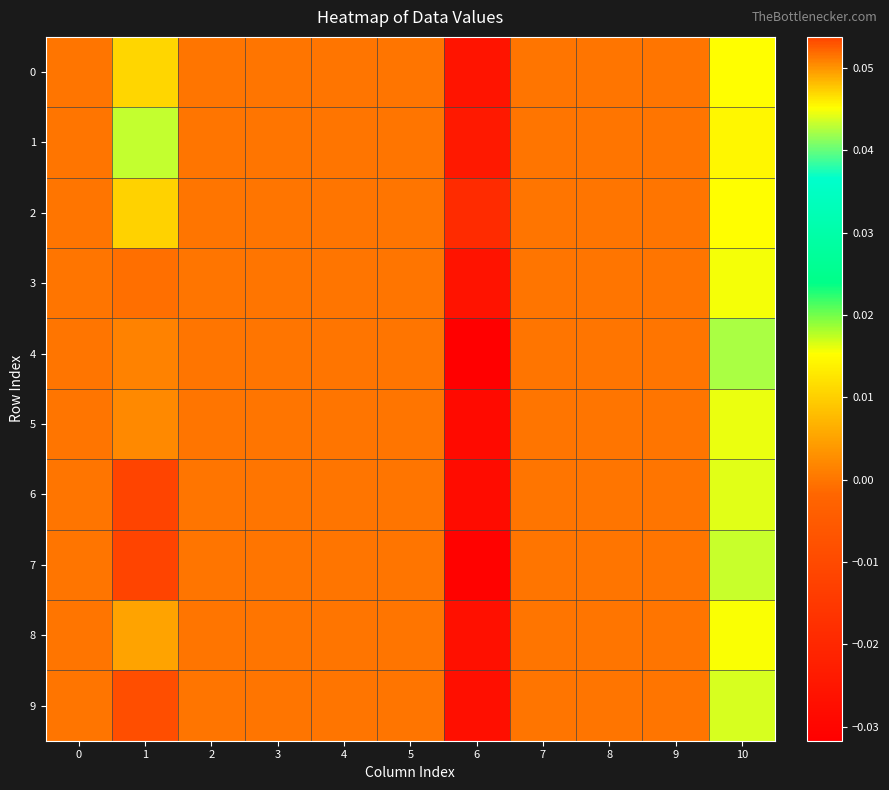

Rank the series by their maximum value, from lowest to highest.

1, 0, 2, 8, 5, 4, 3, 9, 7, 6